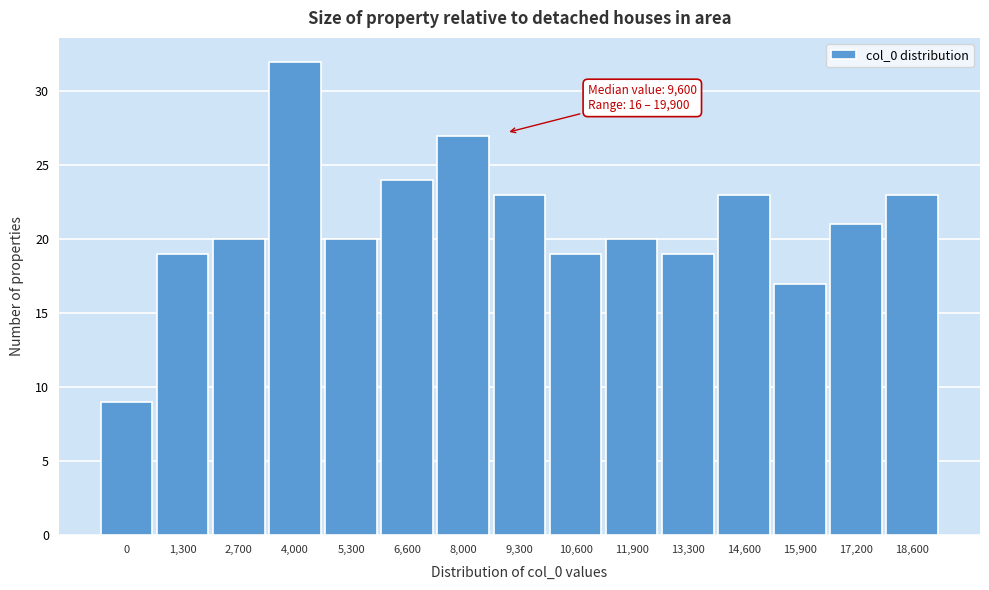

Reading left to right, extract all data points from this chart.

9	19	20	32	20	24	27	23	19	20	19	23	17	21	23